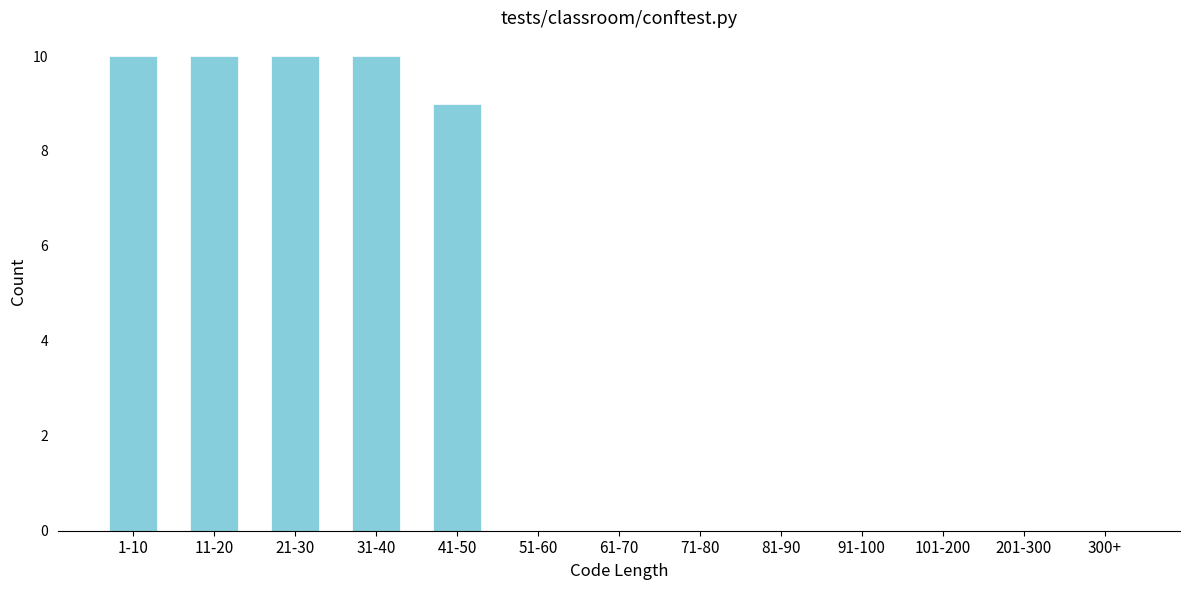

Reading right to left, what are all the values shown in this chart?

300+=0	201-300=0	101-200=0	91-100=0	81-90=0	71-80=0	61-70=0	51-60=0	41-50=9	31-40=10	21-30=10	11-20=10	1-10=10